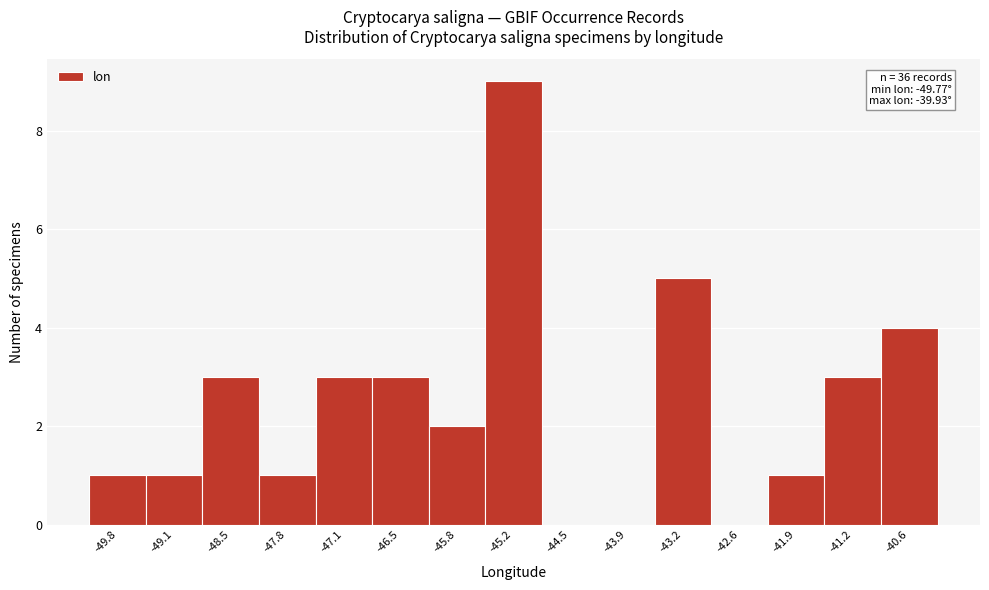

Reading left to right, transcribe all the data shown in this chart.

-49.8=1	-49.1=1	-48.5=3	-47.8=1	-47.1=3	-46.5=3	-45.8=2	-45.2=9	-44.5=0	-43.9=0	-43.2=5	-42.6=0	-41.9=1	-41.2=3	-40.6=4